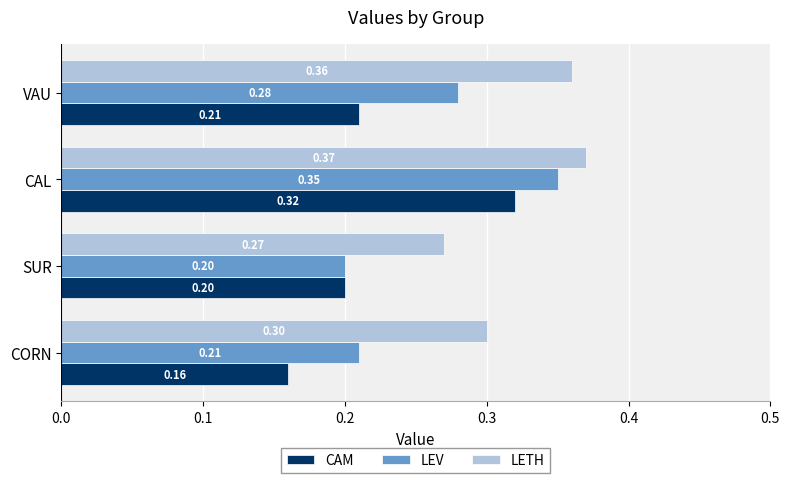

What is the sum of all CAM values?

0.9